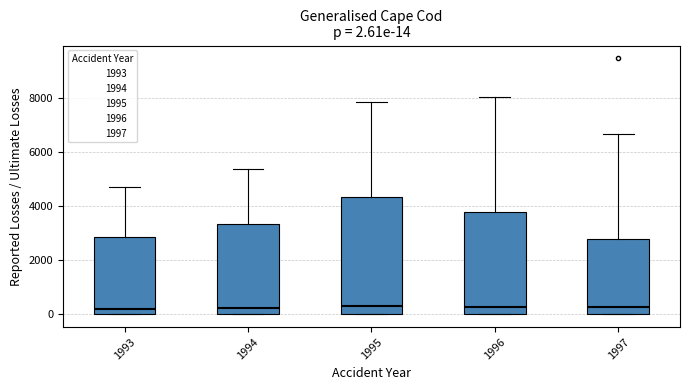

Which box is the tallest, from its lower edge to its upper edge?

1995